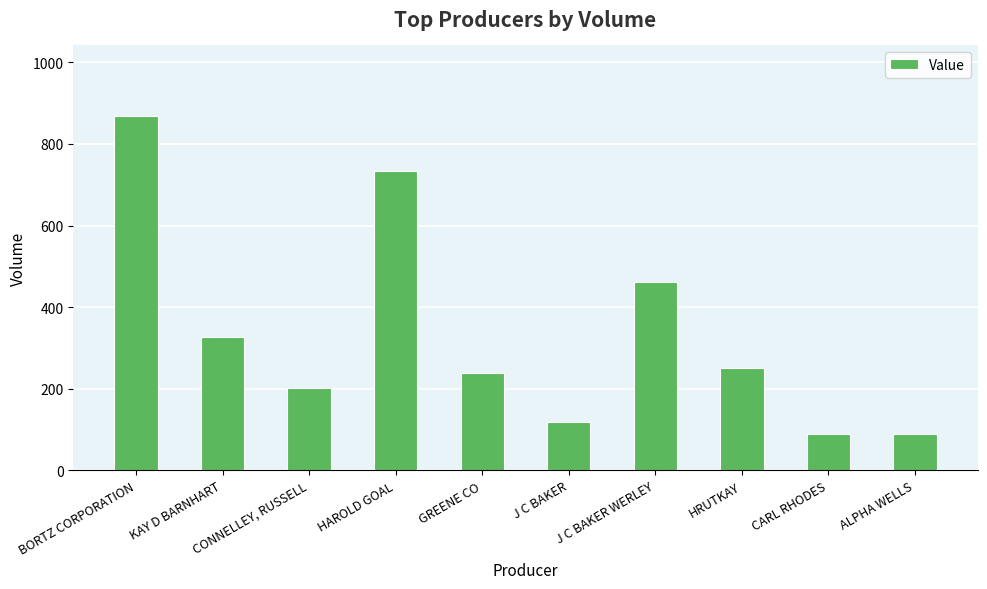

Rank the categories by value from highest to lowest.

BORTZ CORPORATION, HAROLD GOAL, J C BAKER WERLEY, KAY D BARNHART, HRUTKAY, GREENE CO, CONNELLEY, RUSSELL, J C BAKER, CARL RHODES, ALPHA WELLS